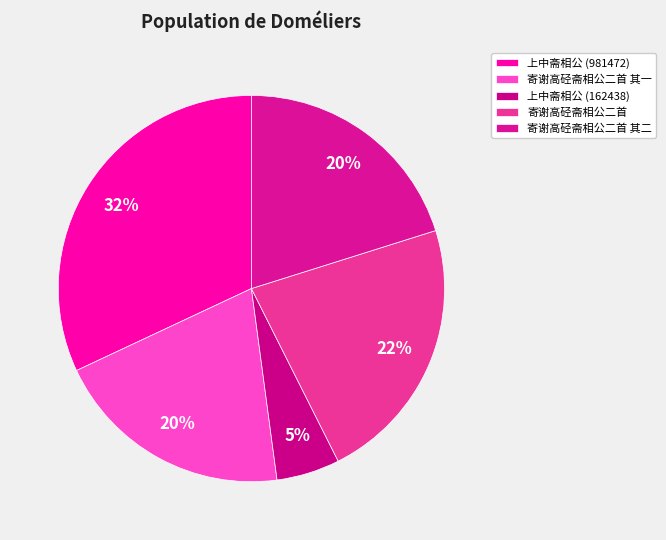

Does any single category account for the majority?

No